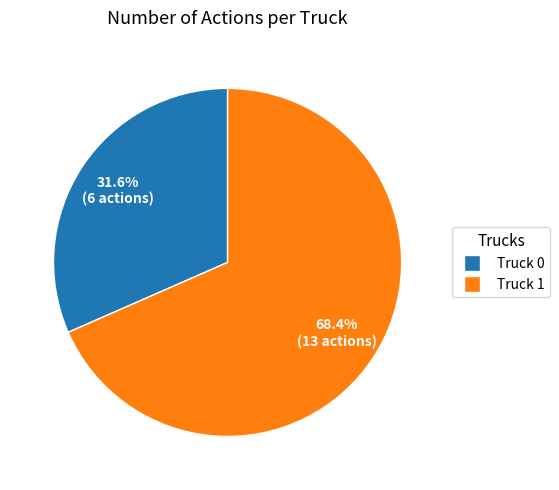

To the nearest percent, what is the difference between the largest and smallest slice percentages?

37%